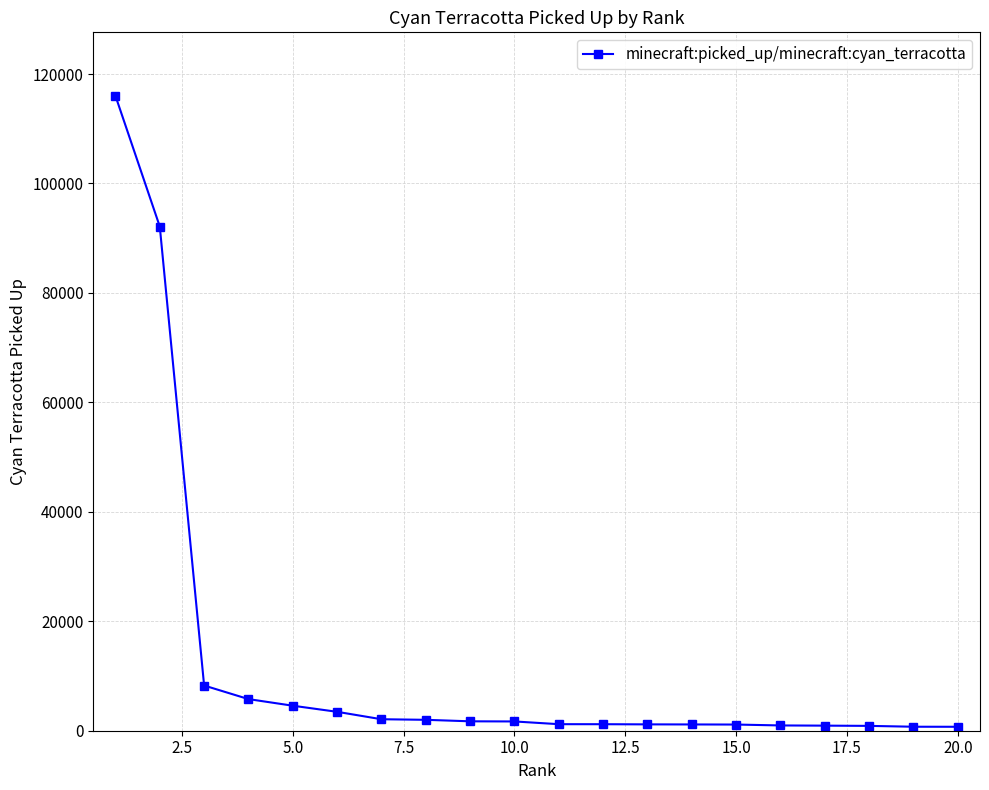

What is the difference between the second highest and second lowest values?

91399